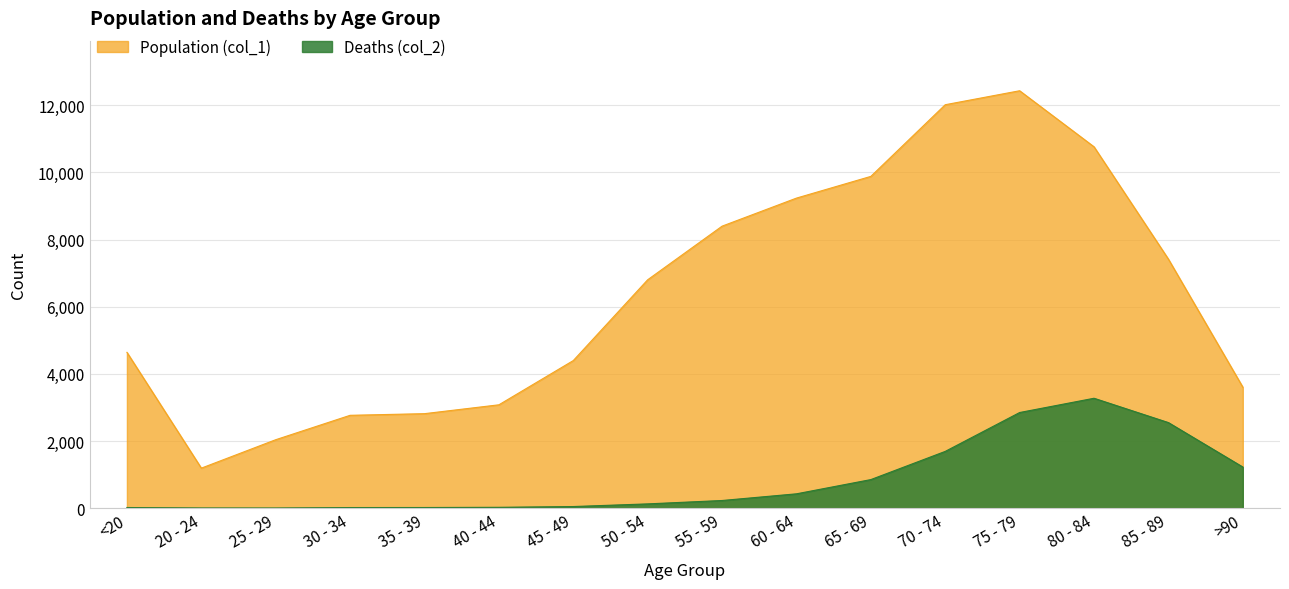

Between <20 and 20 - 24, which series saw the biggest shift?

Population (col_1)